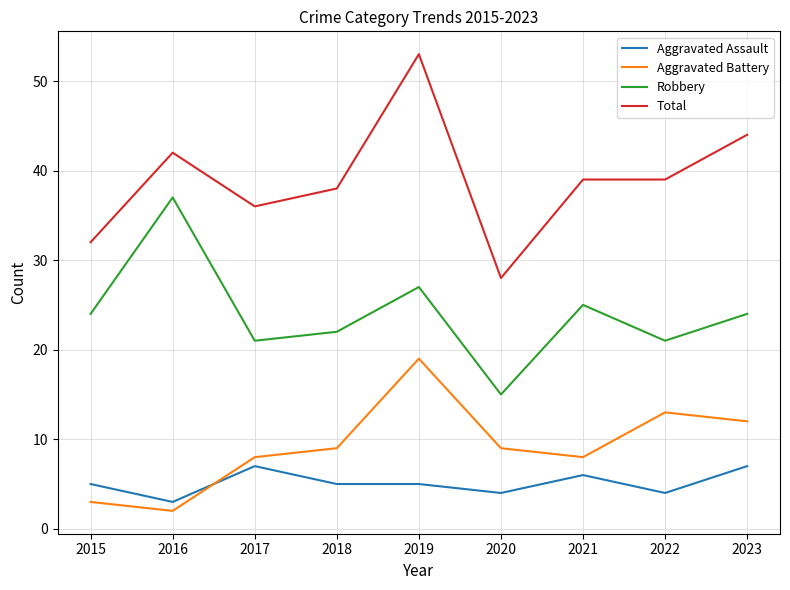

What is the lowest value of the Aggravated Assault series?

3